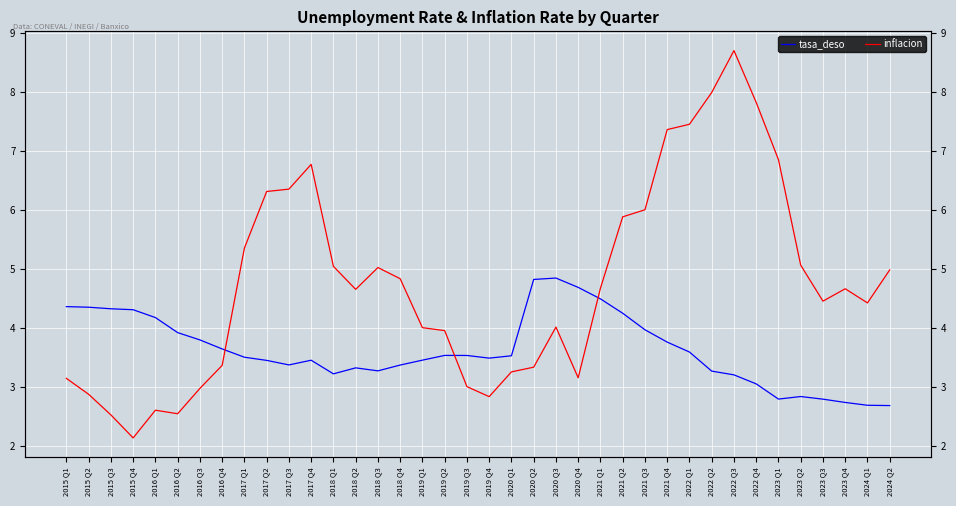

Rank the series by their average value, from lowest to highest.

tasa_deso, inflacion